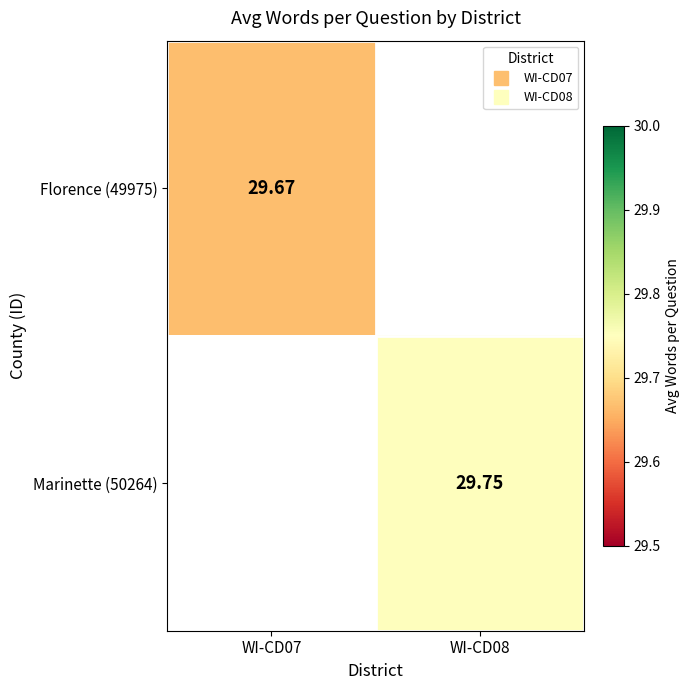

At which label does Florence (49975) reach its minimum?

WI-CD07